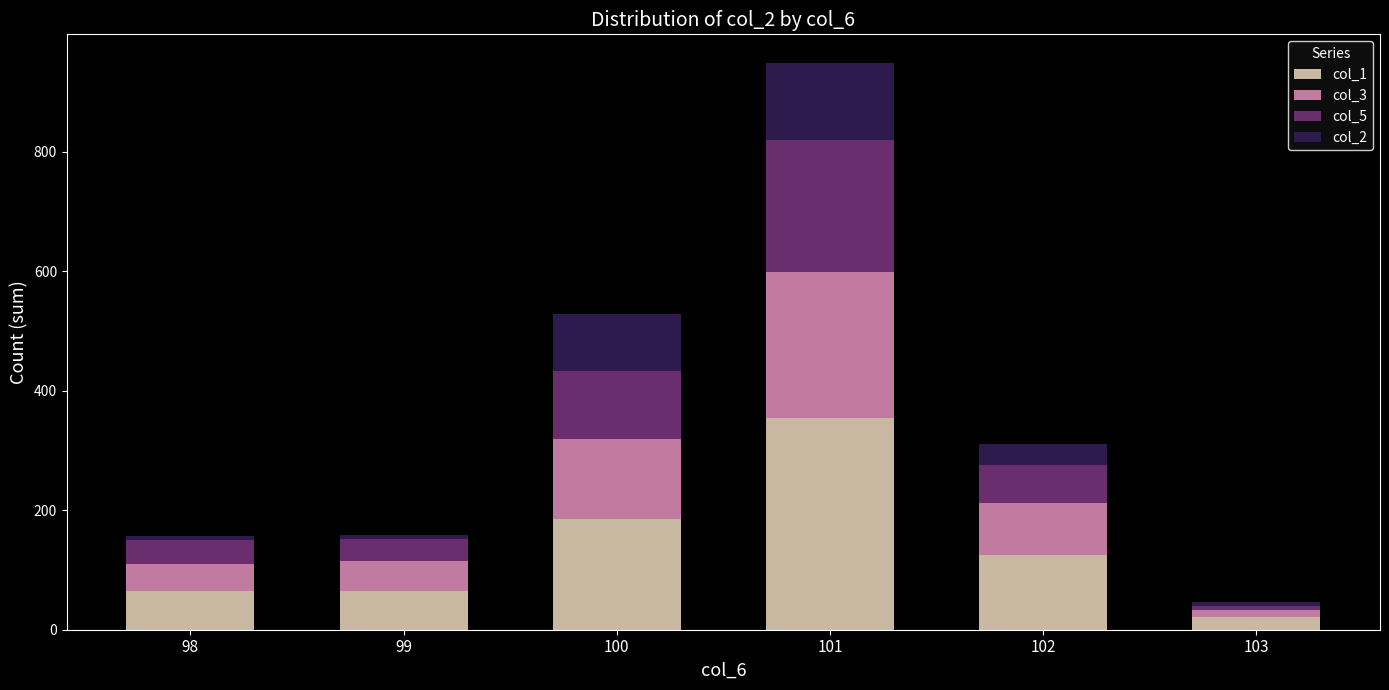

What is the difference between the maximum and minimum values in the col_1 series?

332